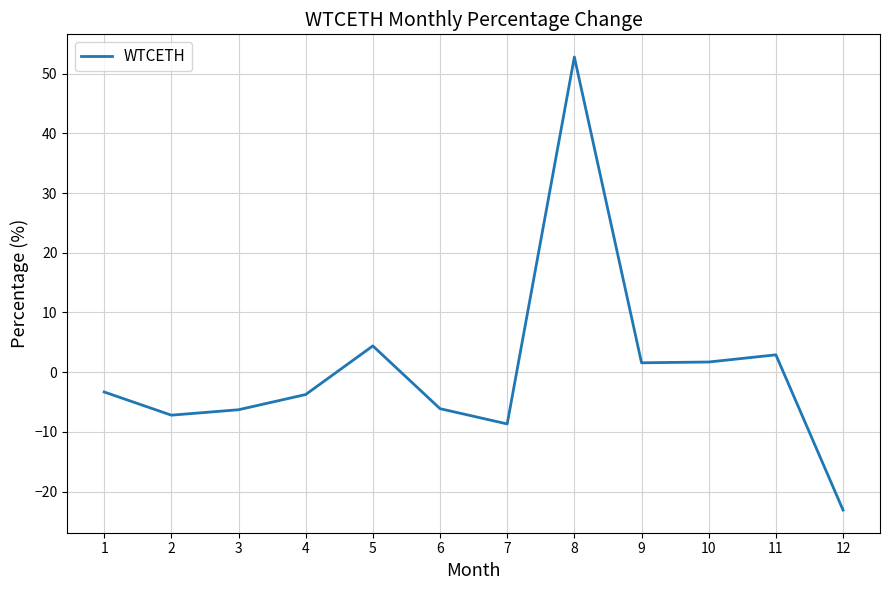

True or false: the data shows -23.1 at 12.

True